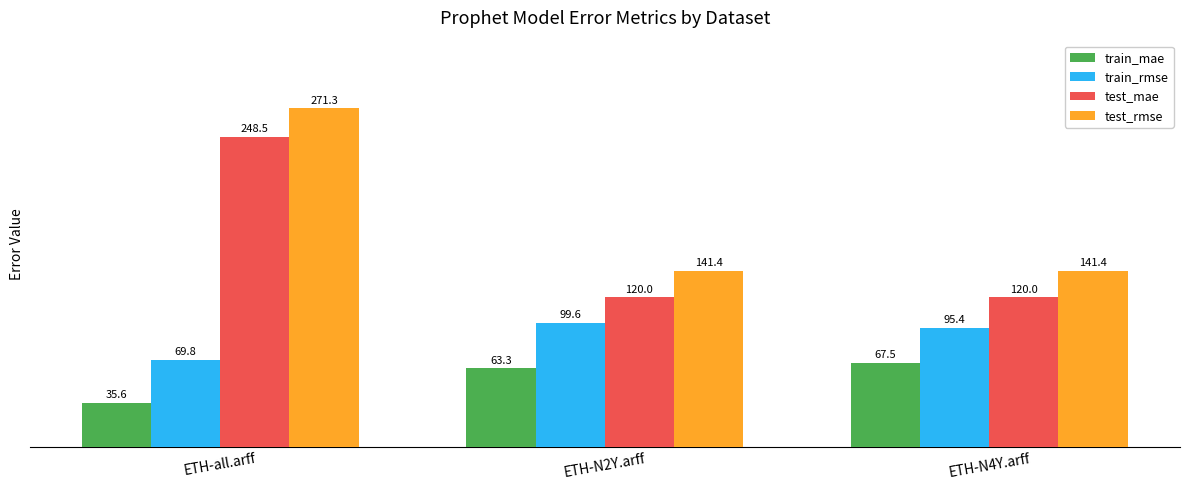

What is the difference between the highest and lowest values at ETH-N4Y.arff?

73.8